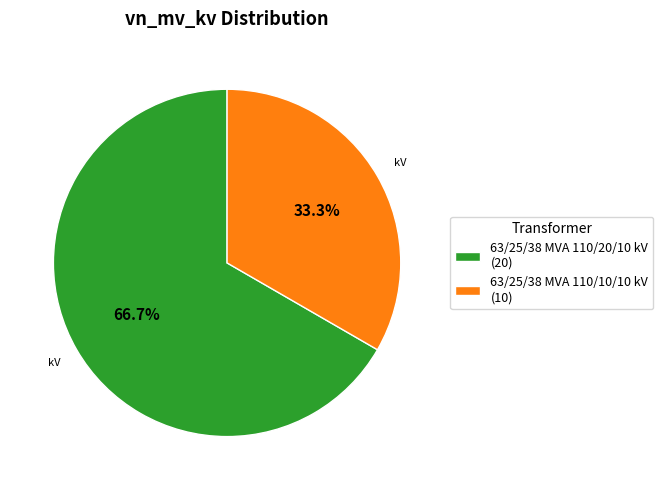

Rank the categories by value from highest to lowest.

63/25/38 MVA 110/20/10 kV, 63/25/38 MVA 110/10/10 kV